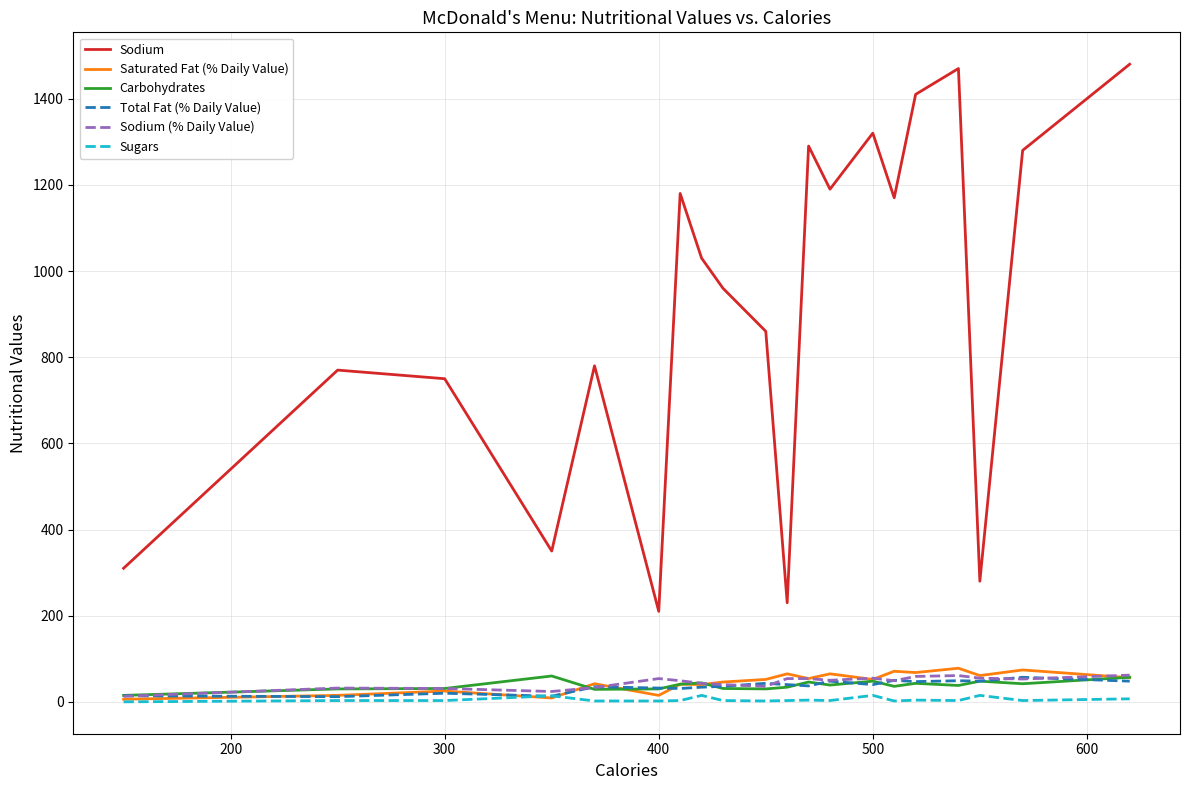

Count the number of categories in the chart.

20